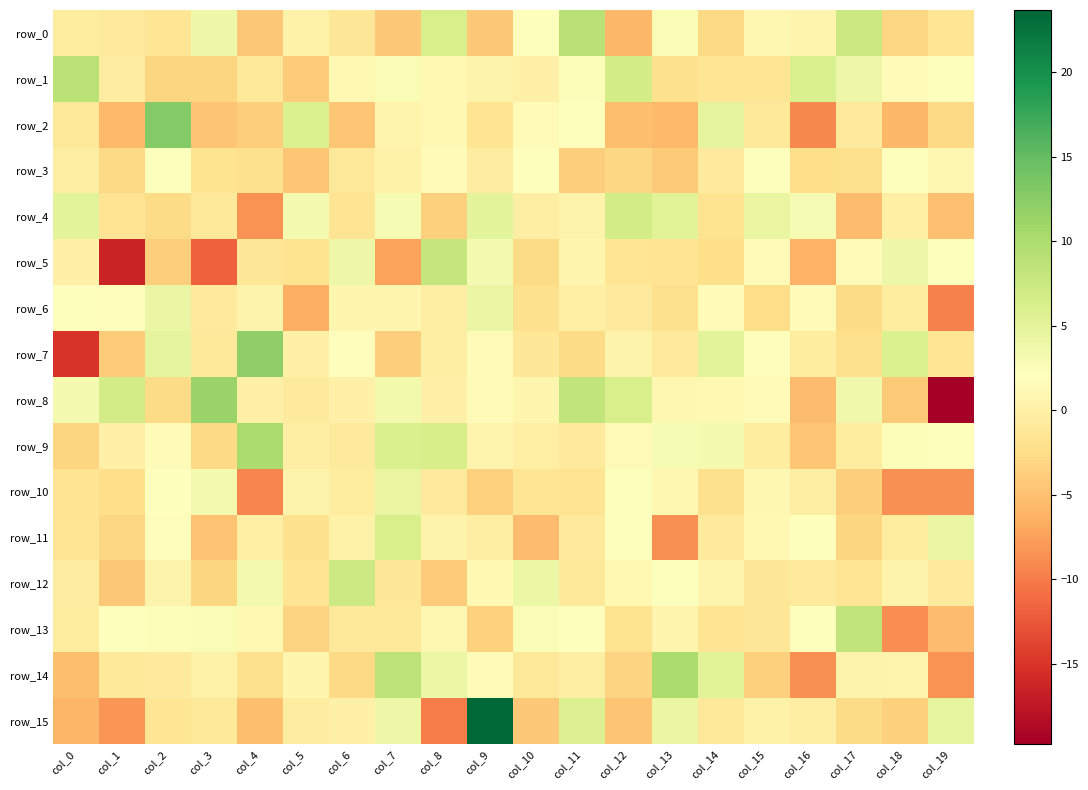

Reading right to left, what are all the values shown in this chart?

row_0: -1.5	-3.0	7.5	0.6	0.9	-2.9	2.7	-5.8	9.0	2.0	-4.3	6.3	-4.3	-1.4	0.2	-4.4	3.8	-1.5	-0.9	-0.7
row_1: 1.9	1.4	4.0	6.2	-1.4	-1.5	-2.0	6.6	2.4	0.0	0.4	1.0	2.7	1.1	-4.0	-1.0	-3.2	-3.2	-0.4	8.8
row_2: -2.9	-5.8	-0.8	-9.2	-1.1	4.7	-5.6	-5.2	2.1	1.4	-1.7	1.0	0.5	-4.6	6.0	-3.9	-4.8	12.9	-5.6	-1.0
row_3: 0.9	1.9	-2.2	-2.4	2.0	-0.9	-4.2	-3.1	-3.8	2.0	-0.6	1.3	0.2	-1.1	-4.6	-2.0	-1.9	2.2	-2.8	-0.3
row_4: -5.0	-0.2	-5.3	3.0	4.5	-1.8	5.2	6.7	0.3	-0.3	5.0	-3.8	2.8	-1.7	3.1	-8.4	-1.1	-2.8	-1.6	5.1
row_5: 2.2	3.9	1.3	-6.3	1.2	-2.3	-1.6	-1.5	0.7	-2.7	3.0	8.0	-7.5	3.9	-1.9	-1.3	-11.8	-3.9	-16.4	0.0
row_6: -9.6	-0.7	-2.7	1.5	-2.3	1.6	-2.2	-0.8	-0.1	-2.0	4.2	-0.4	0.8	0.6	-6.3	0.3	-0.8	4.3	1.8	1.9
row_7: -1.5	5.9	-2.2	-0.6	1.7	5.2	-0.8	0.3	-2.7	-1.4	1.6	-0.3	-4.0	1.7	-0.1	12.1	-1.2	4.8	-4.1	-15.2
row_8: -19.7	-4.2	3.6	-5.3	1.5	1.1	0.8	6.3	8.3	0.7	1.6	0.0	3.4	0.0	-0.9	0.1	11.3	-2.6	6.9	3.1
row_9: 1.9	2.3	-0.7	-4.6	-0.7	3.1	3.0	1.2	-0.8	-0.1	0.5	6.5	6.1	-0.7	-0.2	10.0	-2.9	1.3	-0.1	-3.3
row_10: -8.6	-8.6	-3.9	-0.3	0.9	-2.1	0.9	2.2	-1.8	-1.5	-3.5	-0.8	4.4	-0.7	0.3	-9.3	3.2	2.0	-2.3	-1.7
row_11: 4.2	-0.7	-3.1	2.1	1.0	-0.8	-8.7	1.9	-0.9	-5.3	-0.4	0.3	6.2	0.2	-2.0	-0.1	-4.9	1.7	-3.1	-1.5
row_12: -0.9	0.4	-1.5	-0.9	-1.4	0.5	2.2	1.1	-0.9	4.1	1.0	-4.0	-1.3	7.3	-1.7	3.3	-3.3	0.3	-4.4	-0.6
row_13: -5.4	-8.7	8.3	2.0	-1.3	-1.6	0.5	-1.8	2.1	2.7	-3.5	0.9	-1.1	-1.0	-3.4	1.0	2.8	2.5	2.1	-0.7
row_14: -8.4	0.5	0.3	-8.6	-3.6	5.3	10.0	-3.3	-0.3	-1.1	1.5	4.0	8.7	-2.9	0.7	-2.2	0.2	-0.8	-1.2	-5.2
row_15: 4.6	-3.7	-2.7	-0.4	0.1	-0.9	4.2	-4.7	5.7	-4.4	23.7	-10.0	3.9	0.1	-0.5	-5.2	-1.1	-1.5	-8.4	-5.9